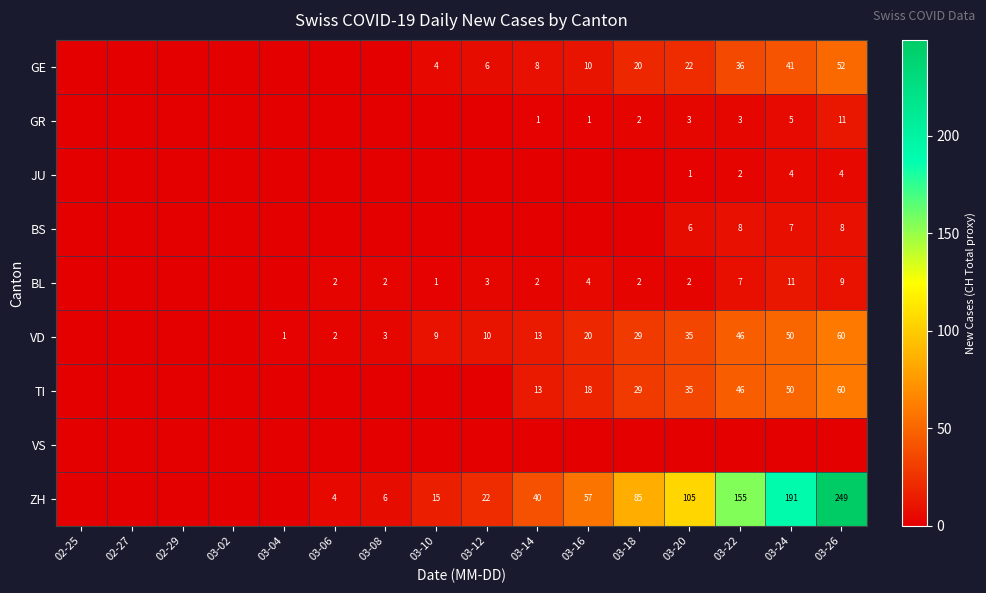

Is it true that BL equals 7 at 03-16?

False